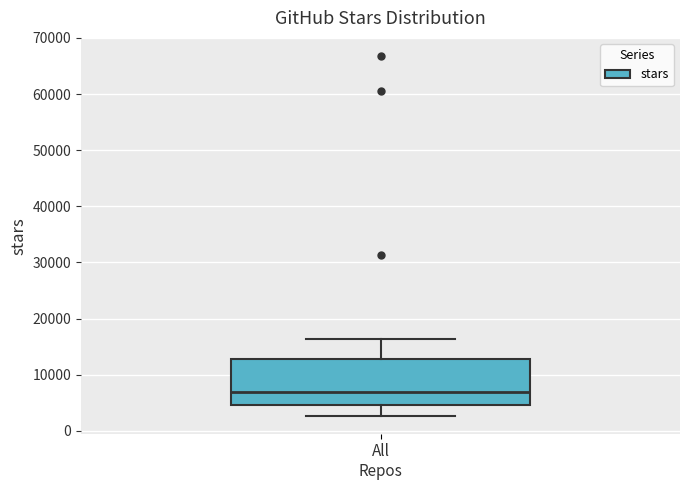

Read this box plot against the y-axis: the position of the median line, the range covered by the box, and the ends of both whiskers. The values are not printed on the chart, so give them approximately, as read against the axis.

median 7000, box 5000 to 13000, whiskers 3000 to 16000